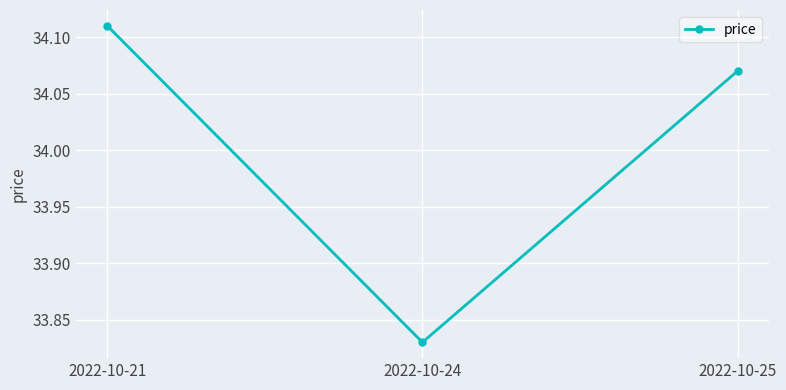

What is the sum of all values?

102.0